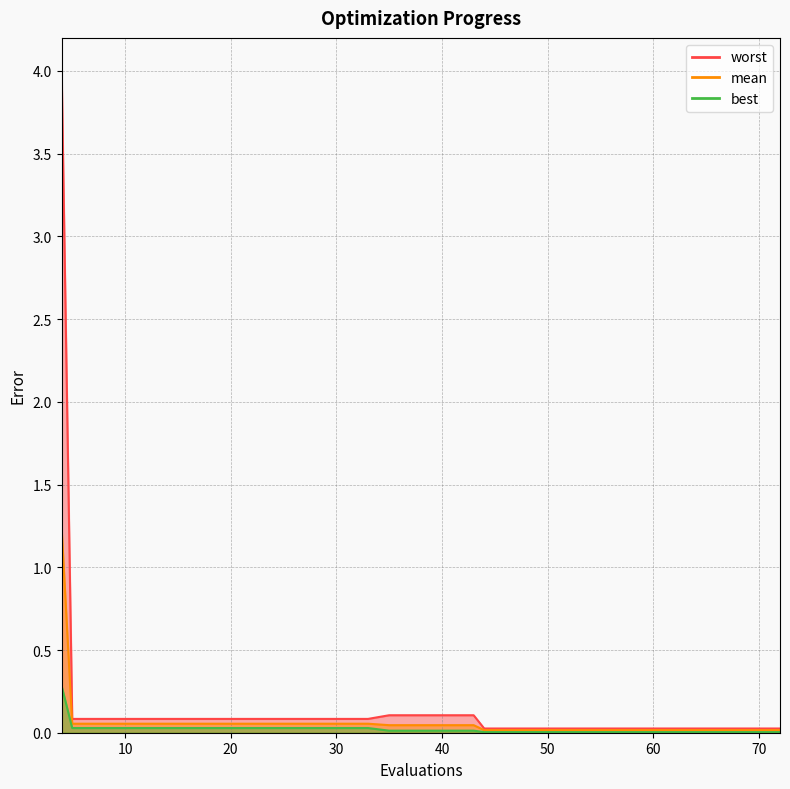

Which series has the largest total across all categories?

worst